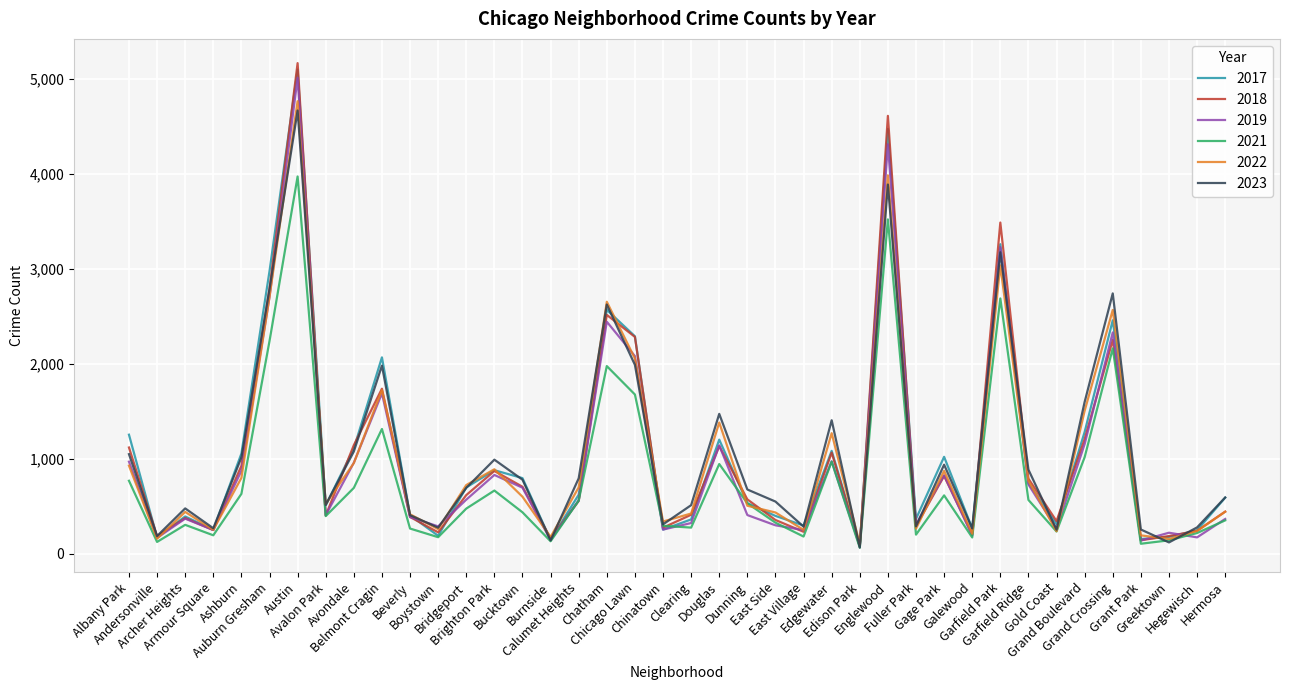

What is the average value of the 2023 series?

1080